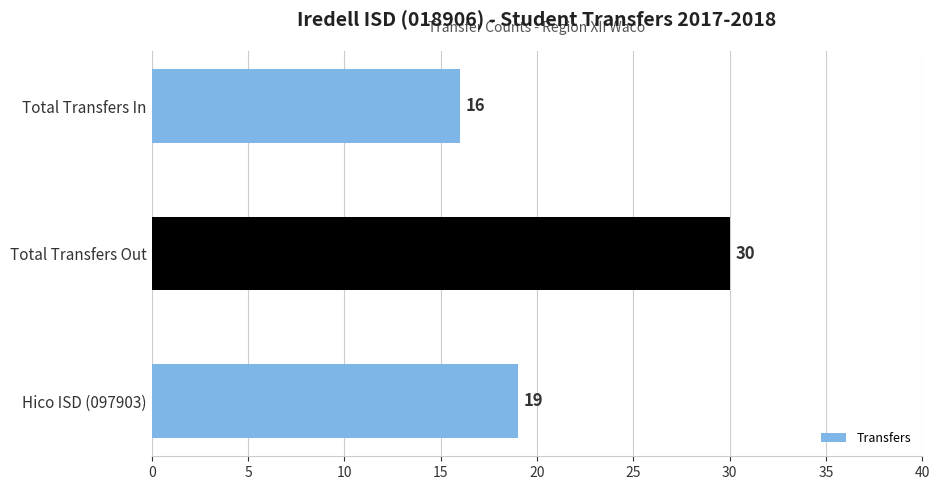

The chart shows a value of 40 at Total Transfers Out. True or false?

False